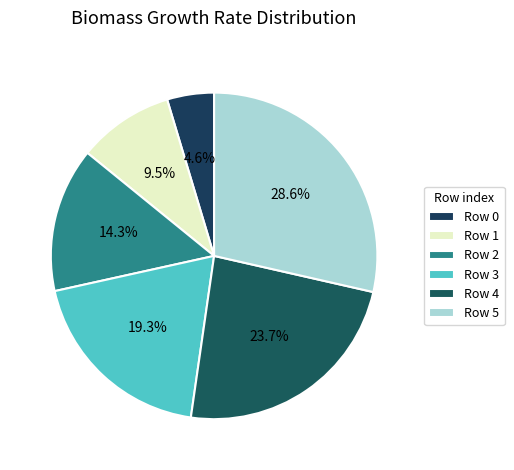

Count the number of slices in the pie.

6